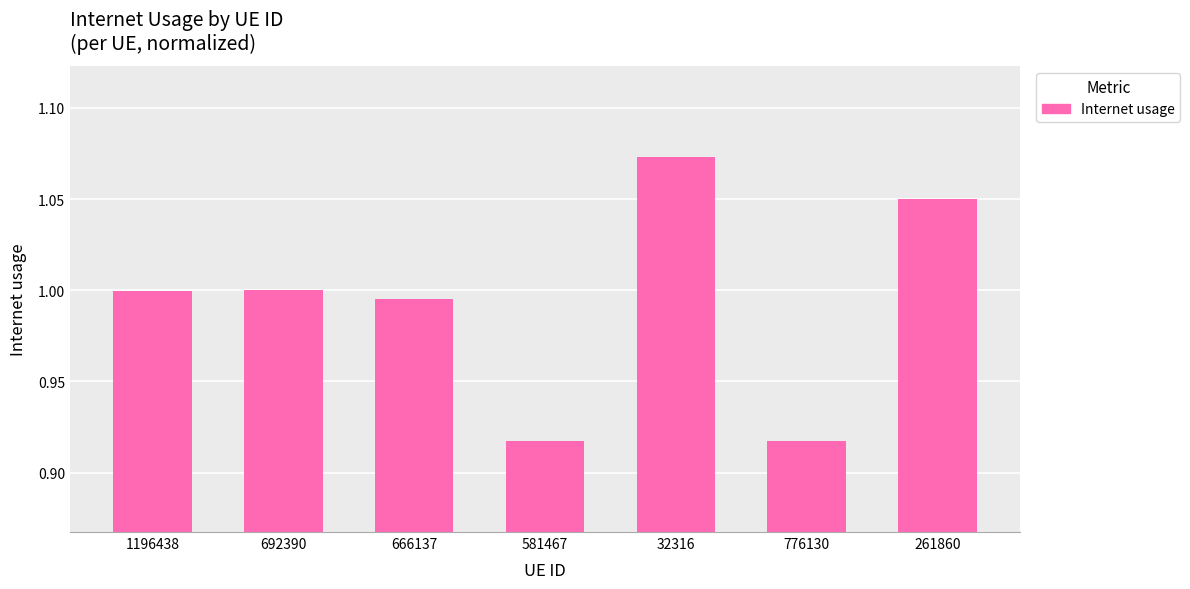

How many data points does each series have?

7